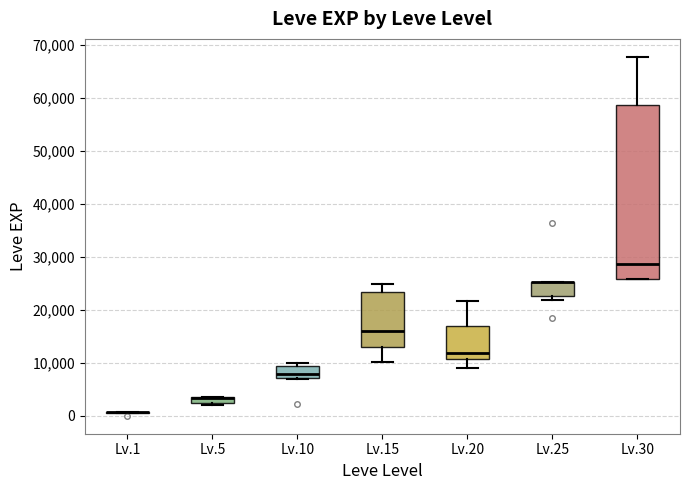

Which box is the tallest, from its lower edge to its upper edge?

Lv.30